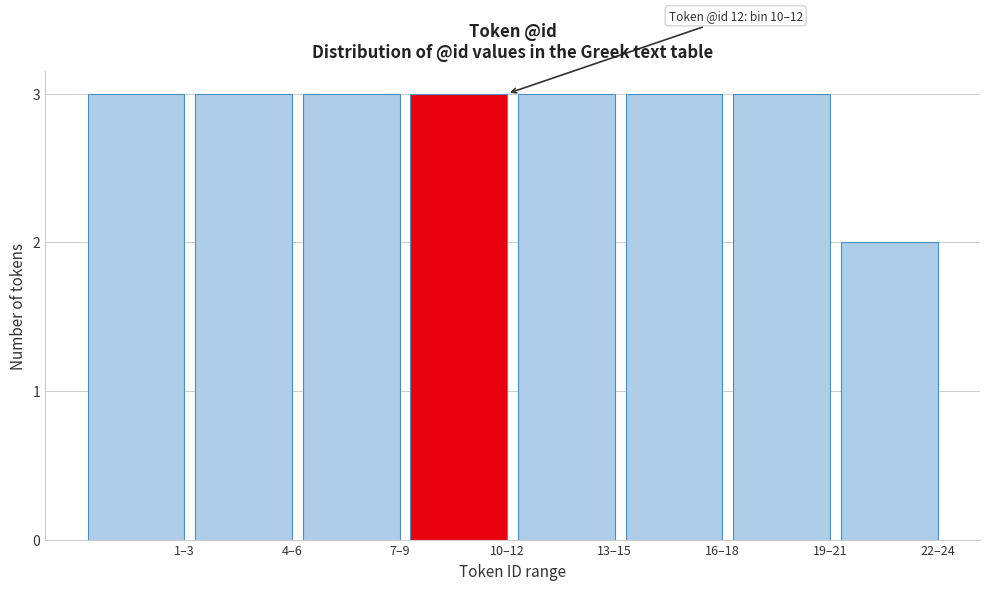

Reading right to left, extract all data points from this chart.

2	3	3	3	3	3	3	3